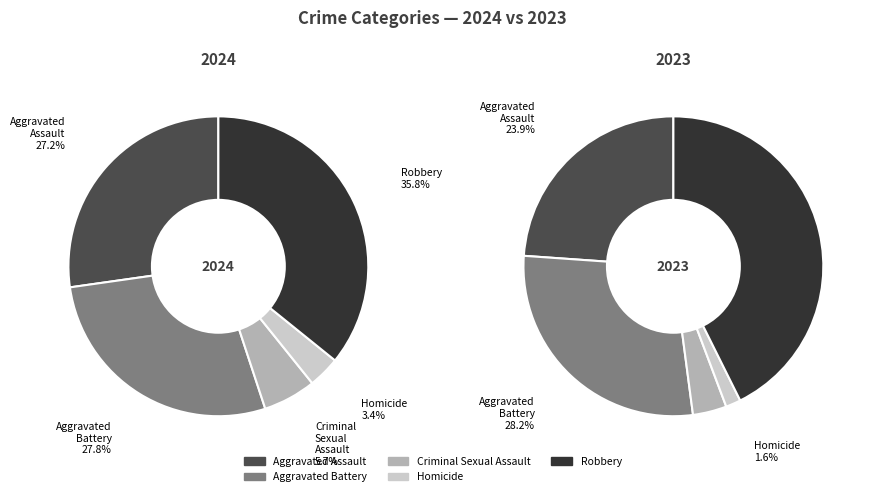

What portion of the pie excludes values_2023?

72.2%